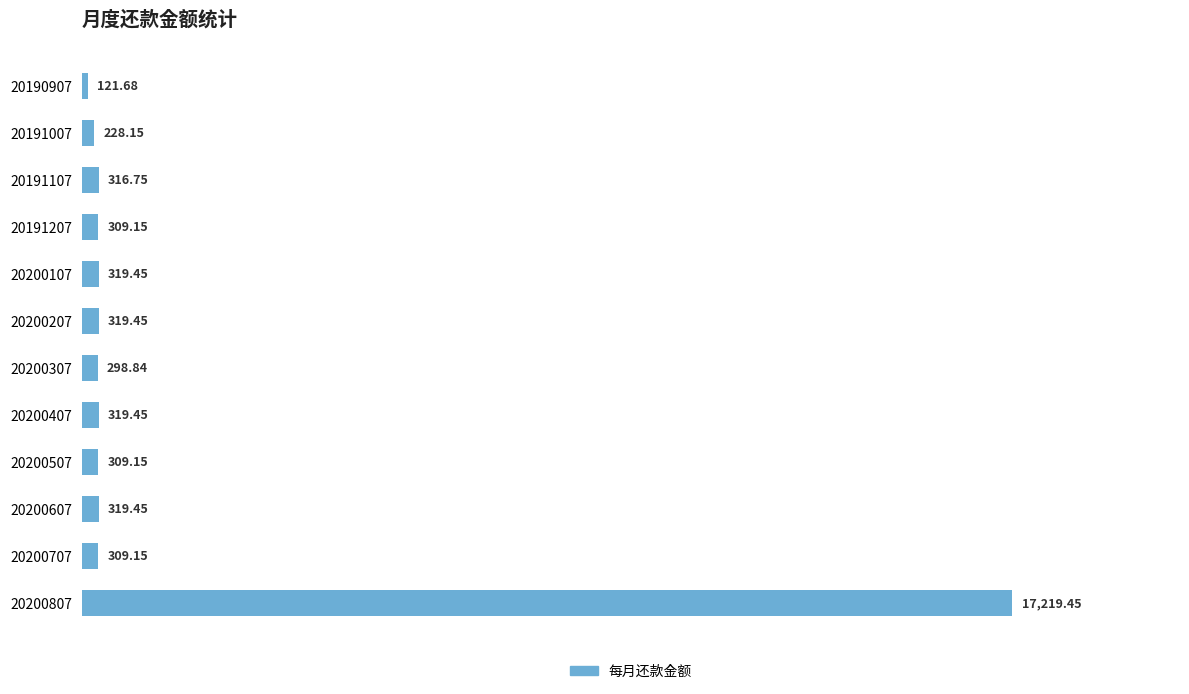

What is the sum of all values?

20390.1